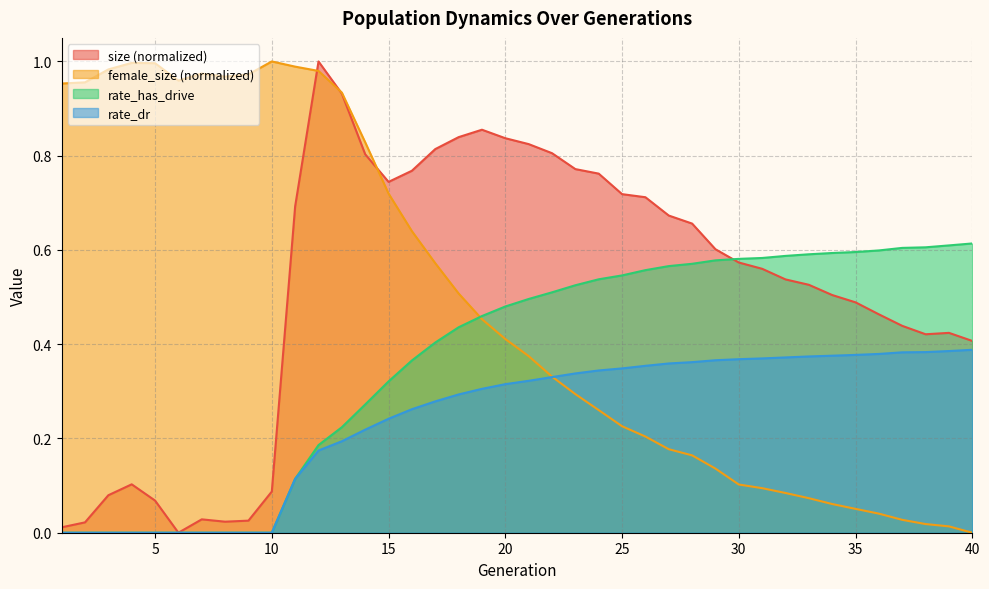

At which label does rate_dr reach its minimum?

1